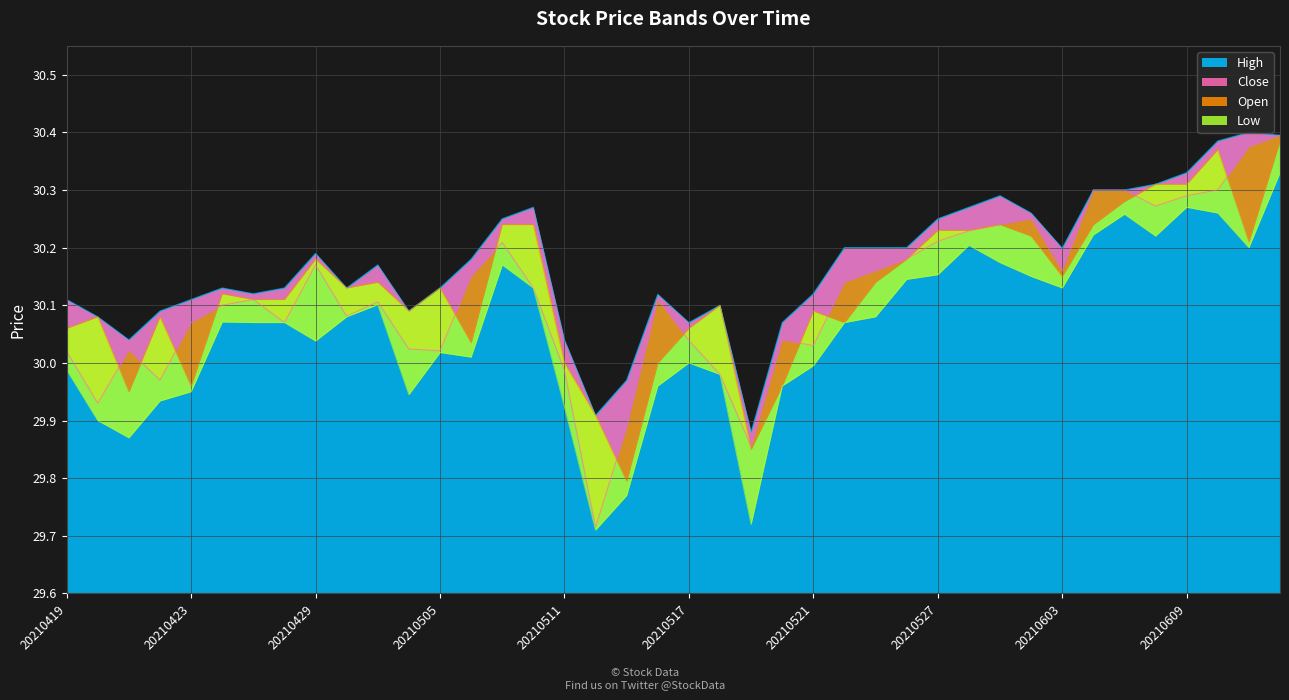

Where is the first local maximum for open?

20210420